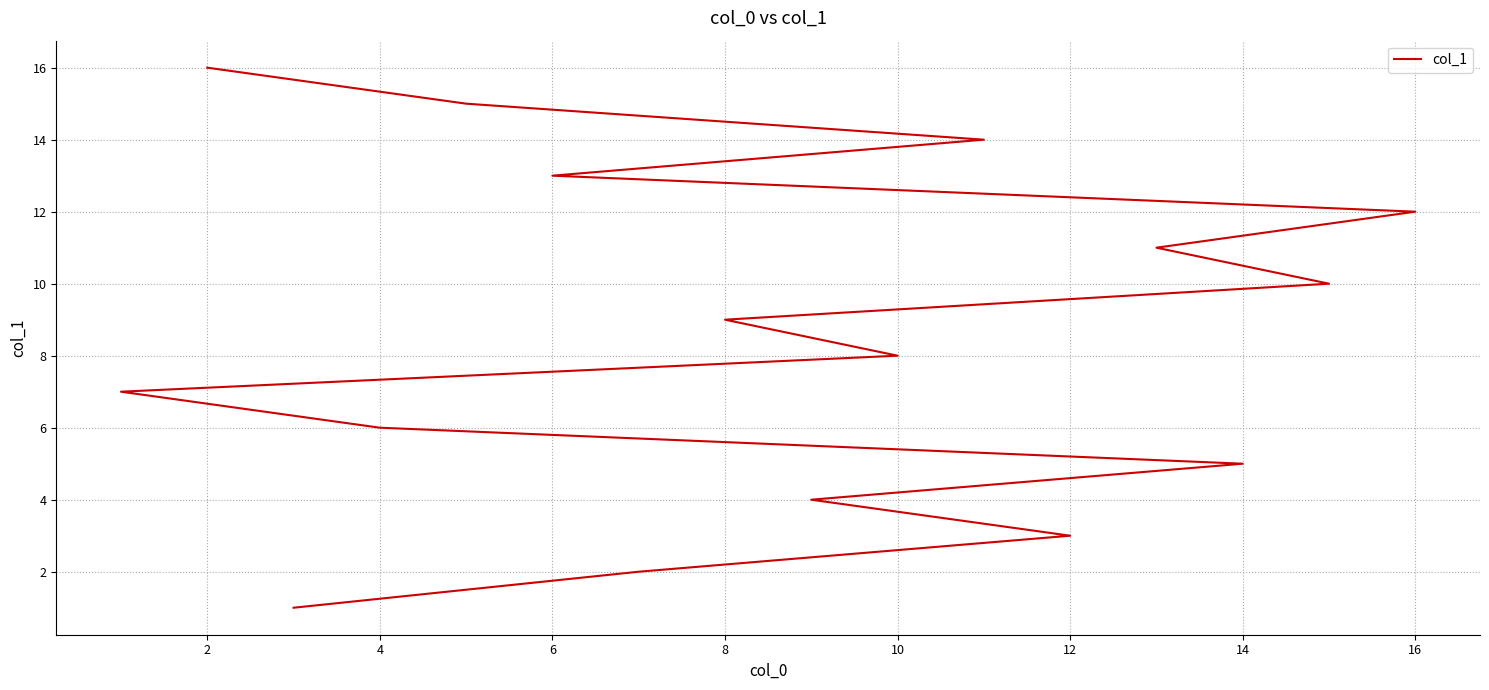

Reading left to right, list all the values displayed in this chart.

1	2	3	4	5	6	7	8	9	10	11	12	13	14	15	16